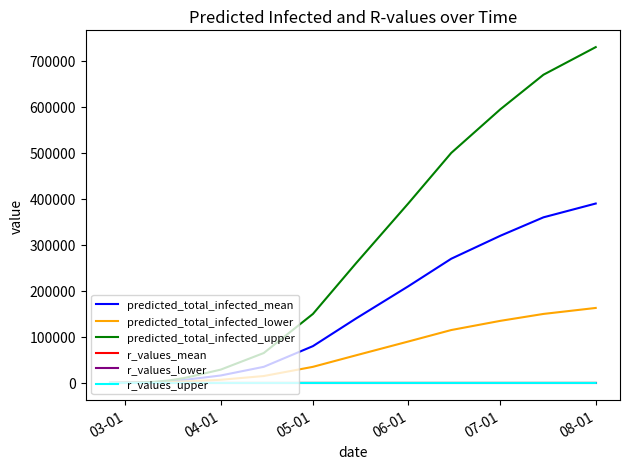

Which series has the widest spread of values?

predicted_total_infected_upper